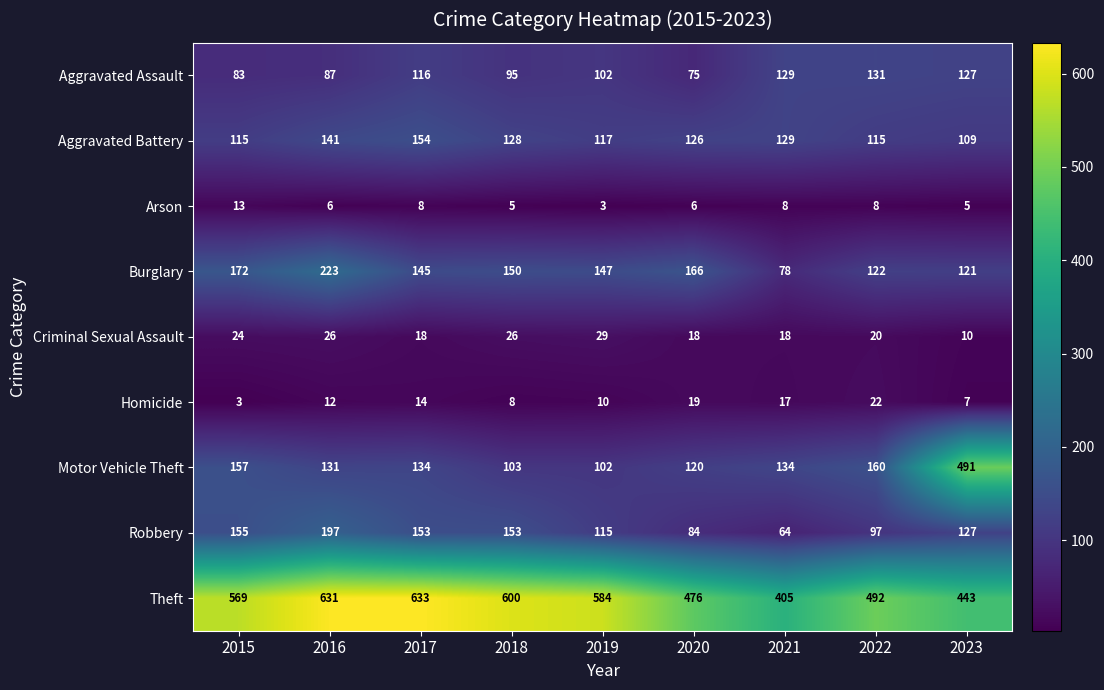

What is the difference between the maximum and second lowest values in the Criminal Sexual Assault series?

11